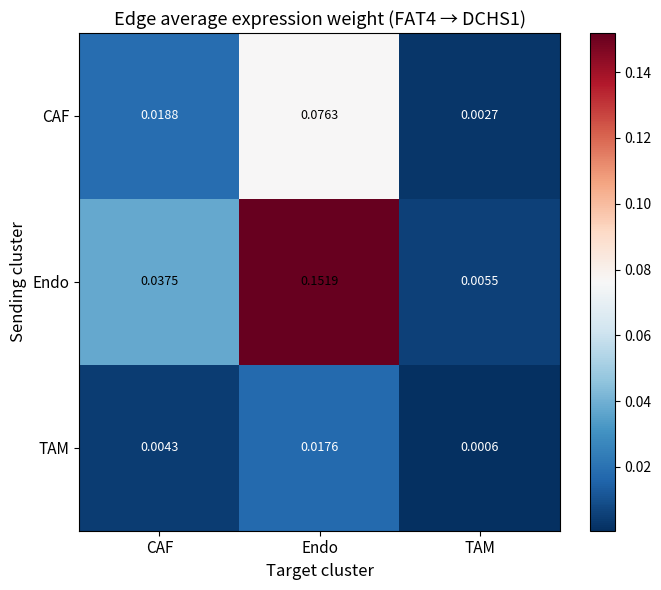

Between CAF and Endo, which series saw the biggest shift?

Endo